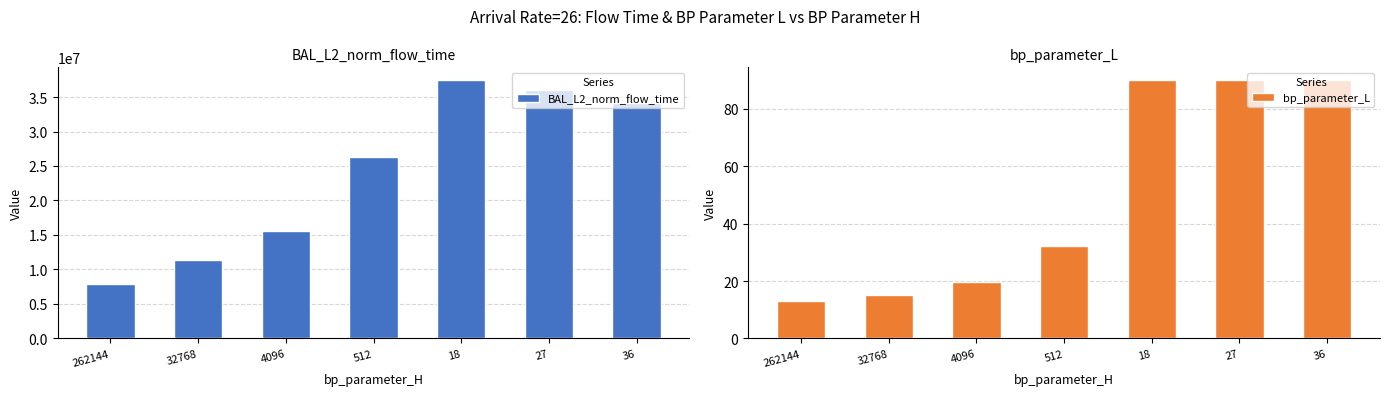

Which series has the largest total across all categories?

BAL_L2_norm_flow_time